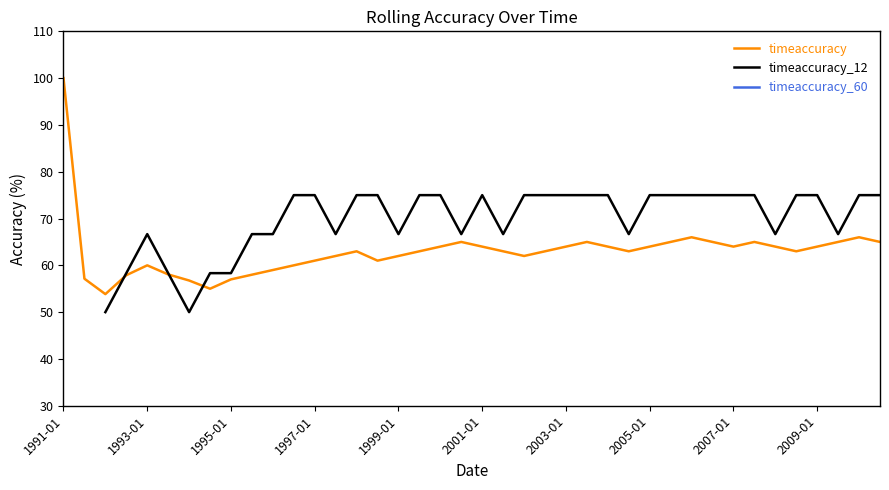

At how many categories does at least one series exceed 73?

23